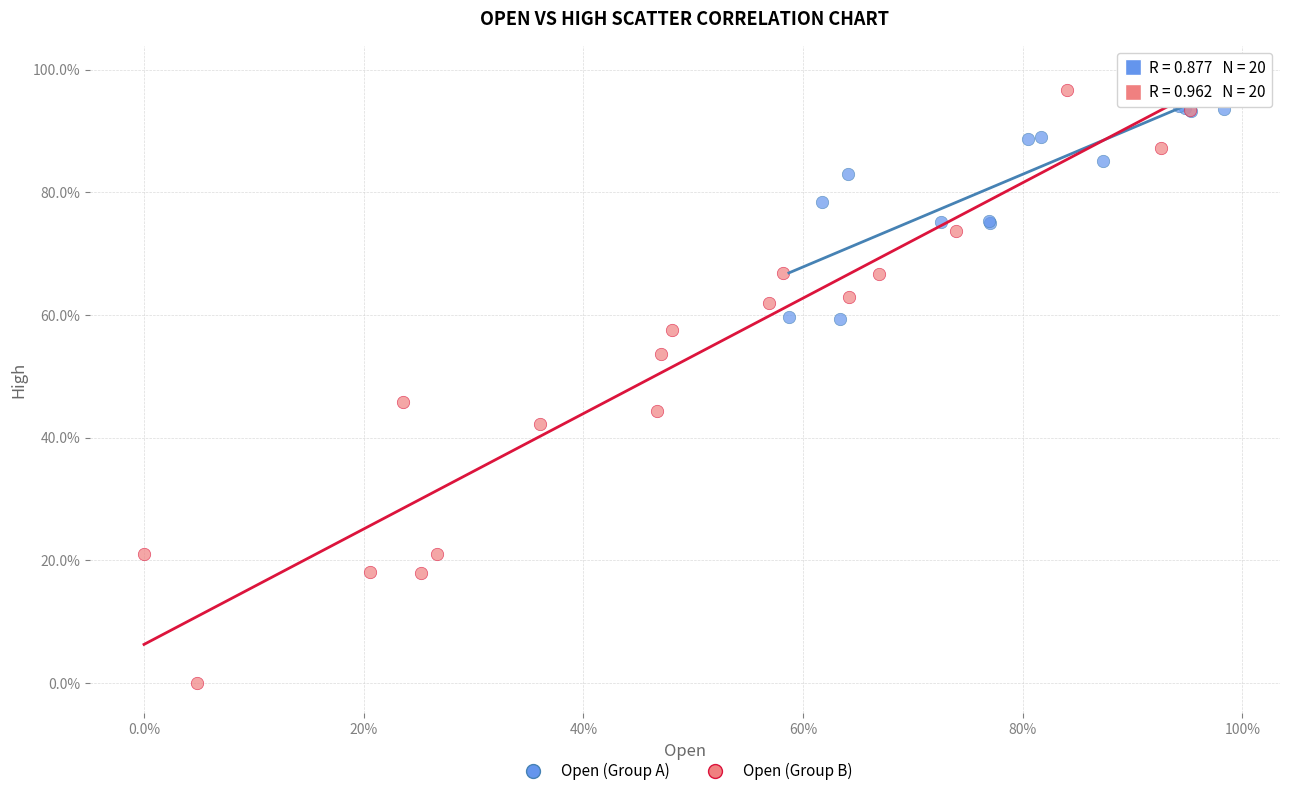

Which series has the largest Y range (max minus min)?

Open (Group B)